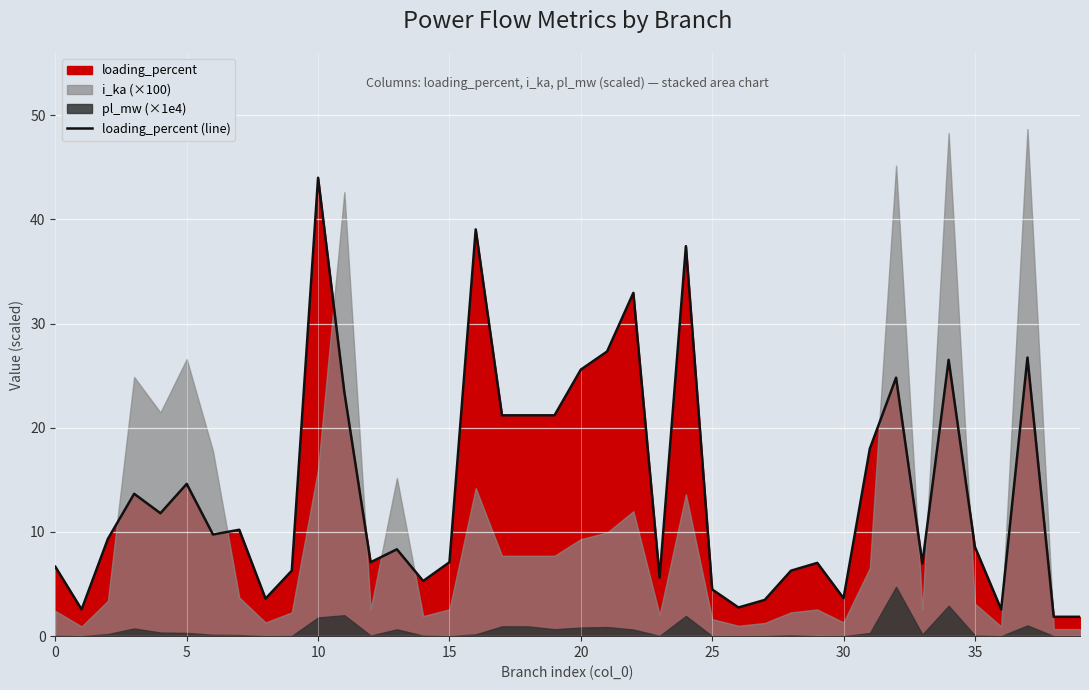

What is the lowest value of the loading_percent (line) series?

1.9